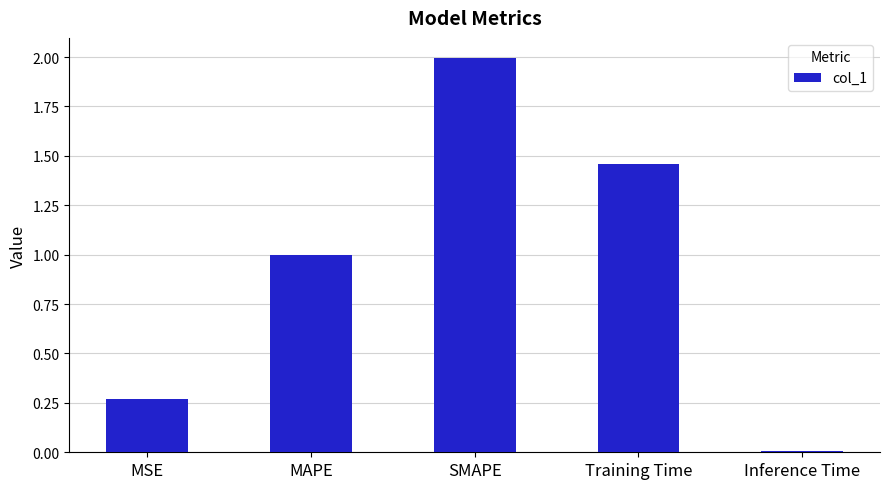

Is it true that the value at Inference Time is 0.0?

True